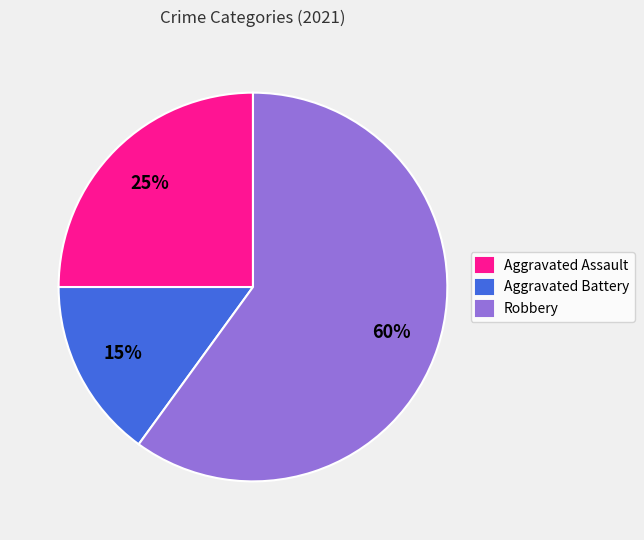

Which slice is the largest?

Robbery